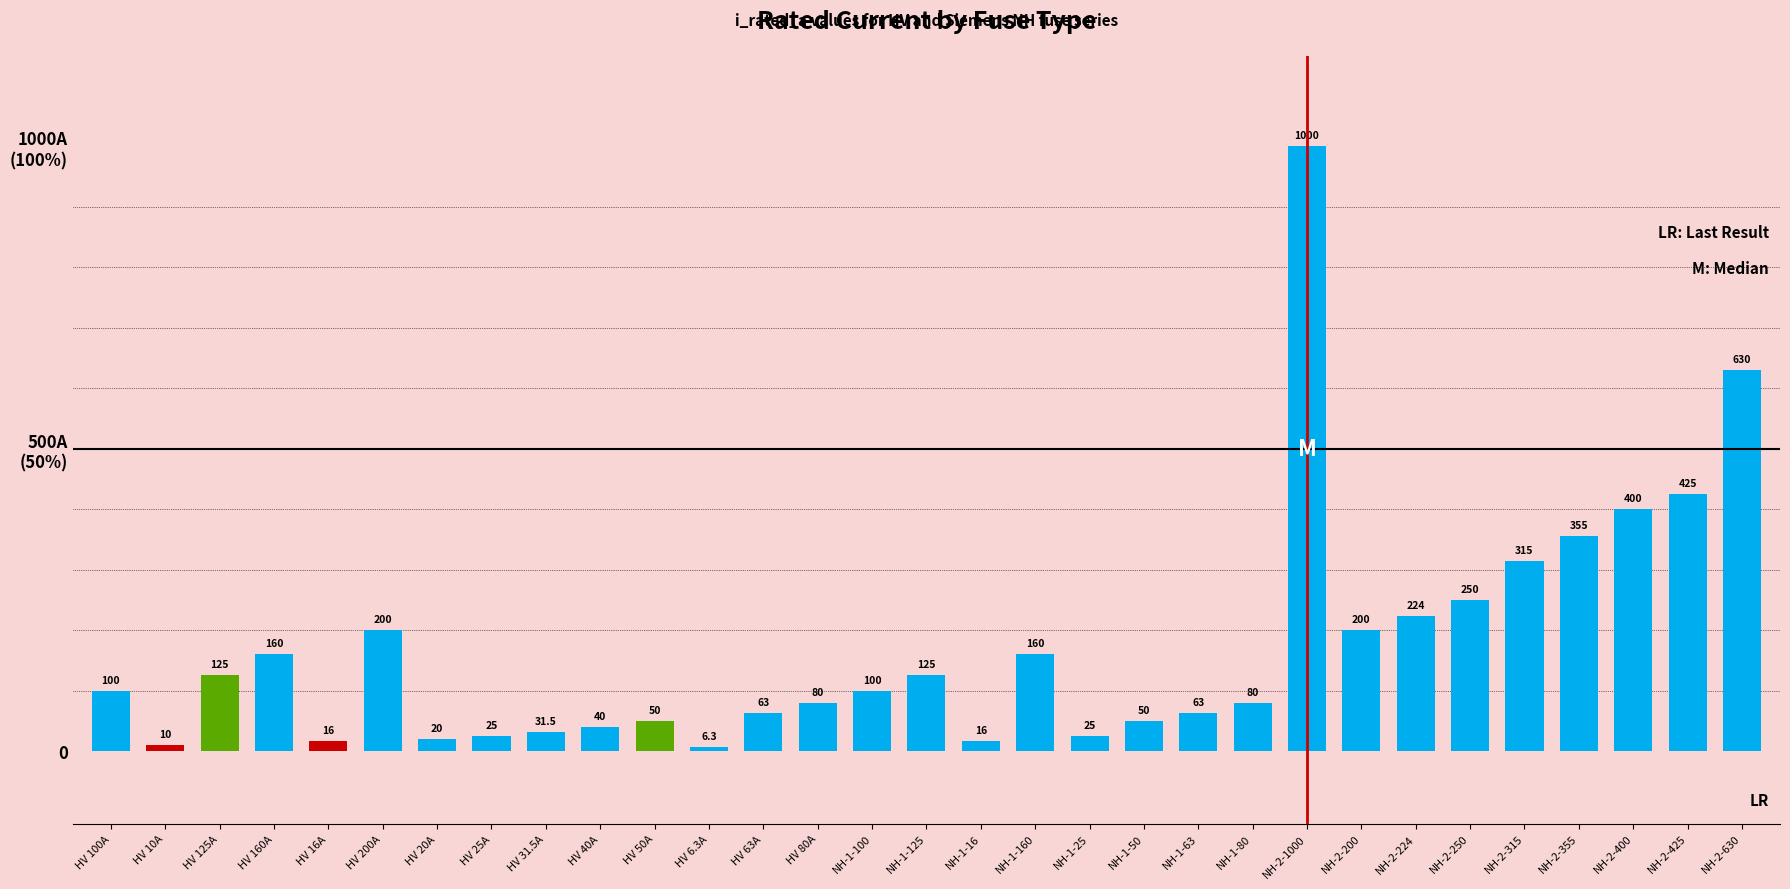

Does the chart contain any negative values?

No